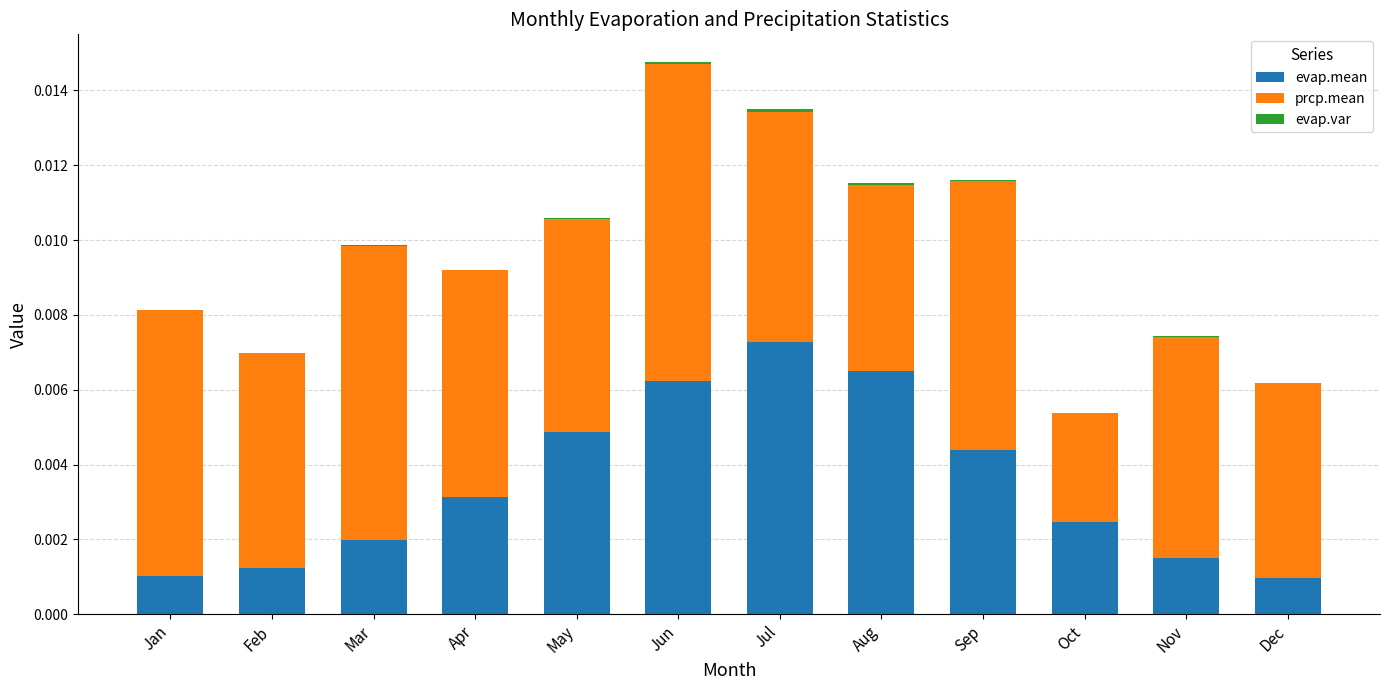

Does the chart contain stacked bars?

Yes